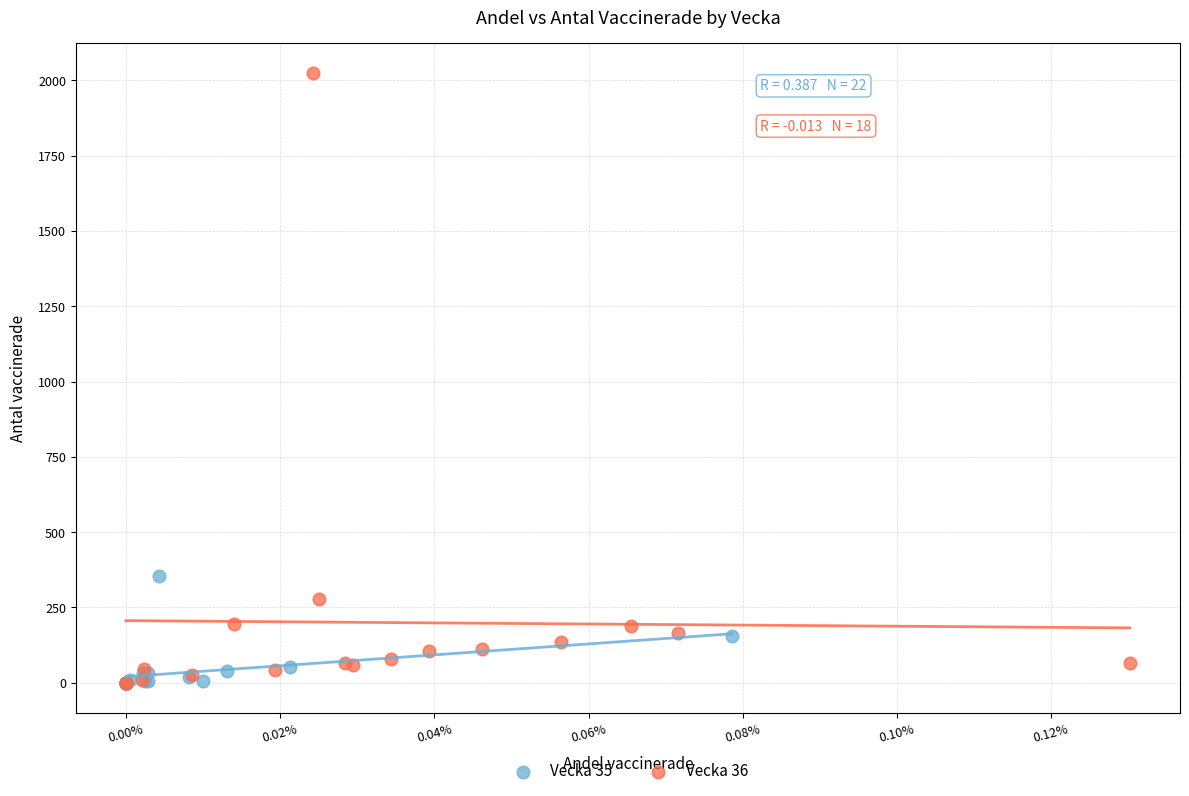

Which series has the largest Y range (max minus min)?

Vecka 36